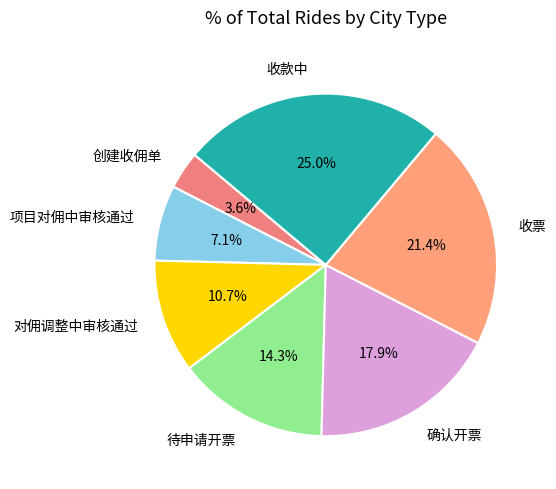

Is there any slice that represents more than half of the pie?

No